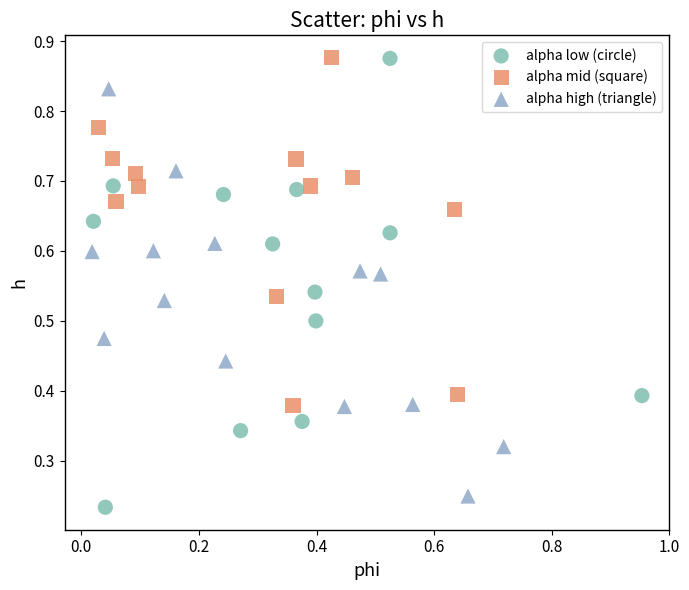

Which series has the largest Y range (max minus min)?

alpha low (circle)